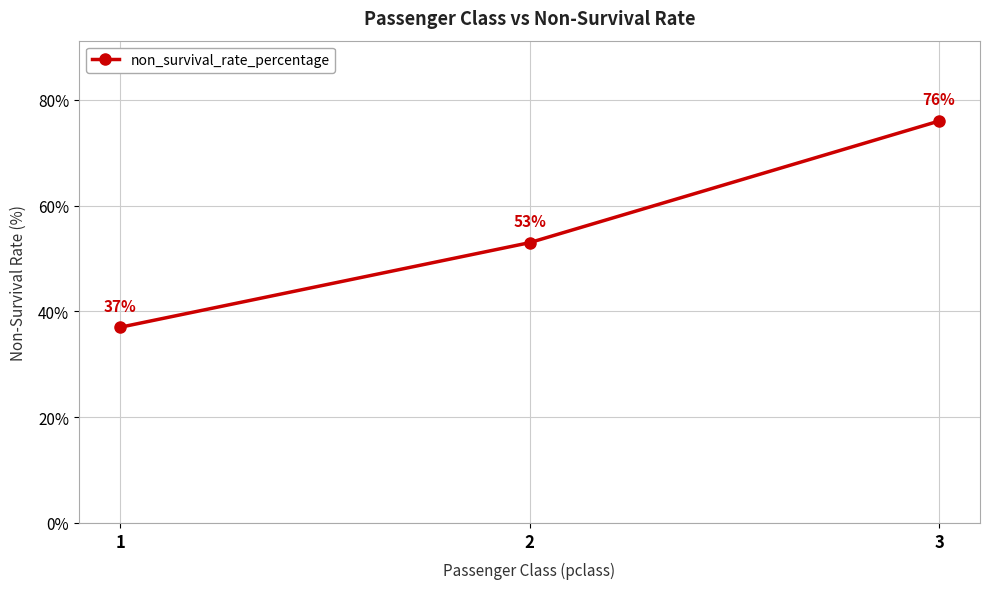

Approximately how many times larger is the value at 1 compared to 2?

0.7